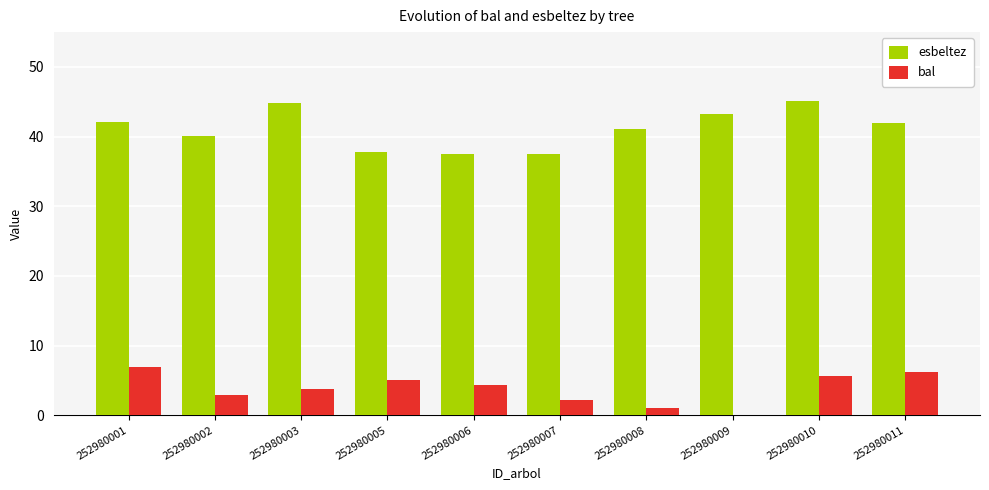

What is the sum of the esbeltez values at 252980002 and 252980003?

84.9